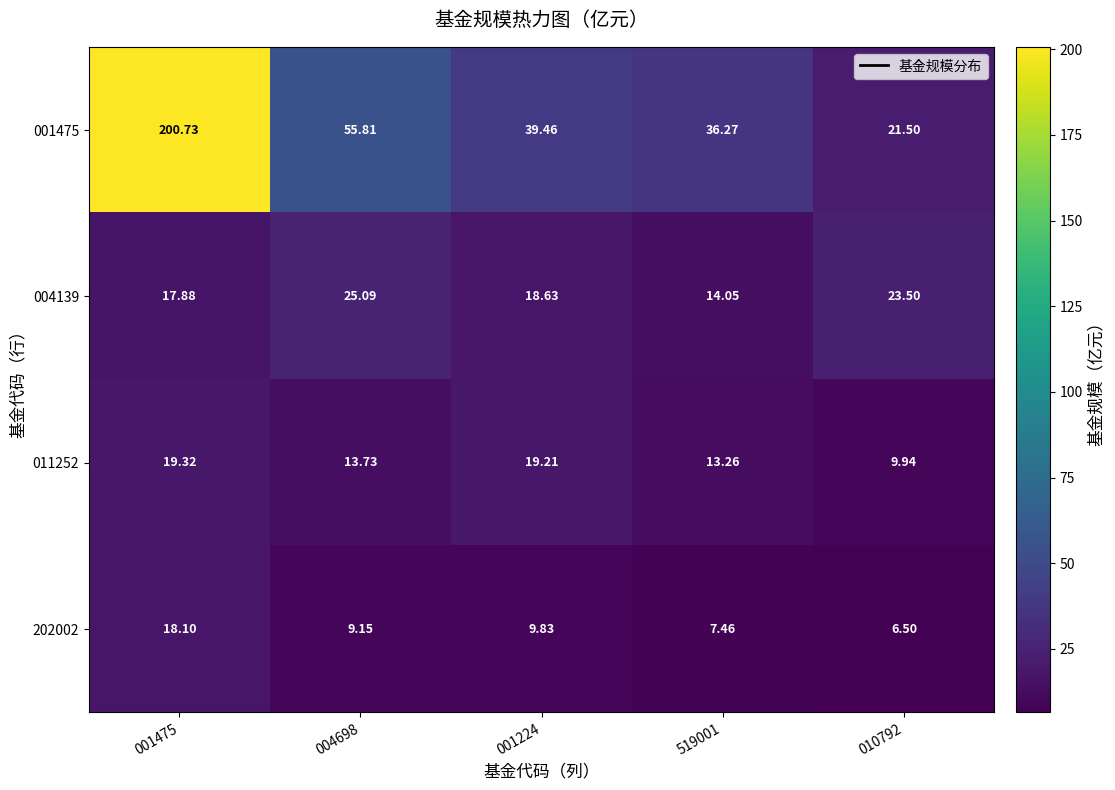

Is the value of 202002 at 519001 greater than the value of 004139 at 004698?

No